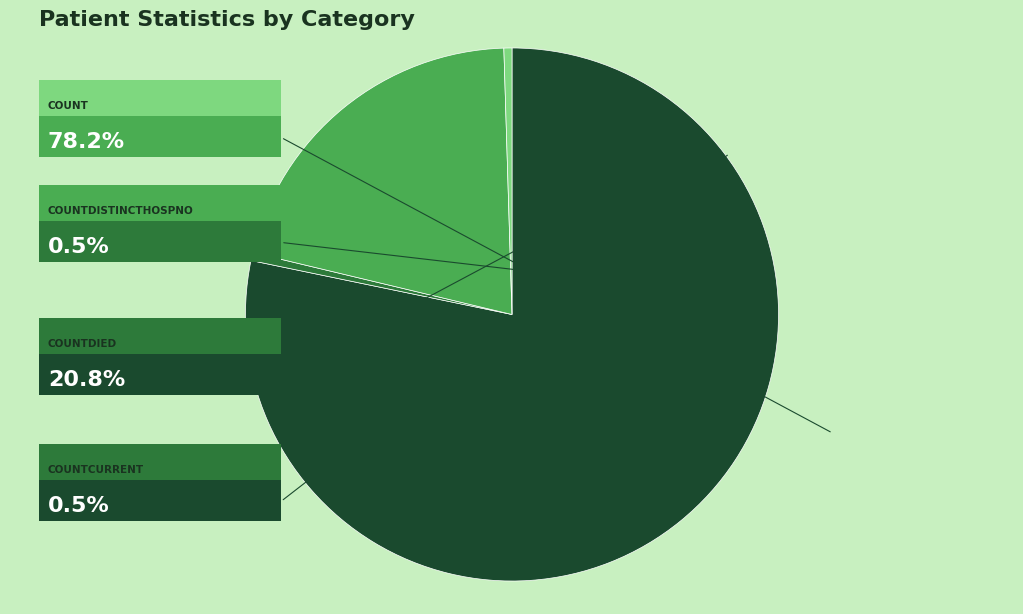

Is there any slice that represents more than half of the pie?

Yes